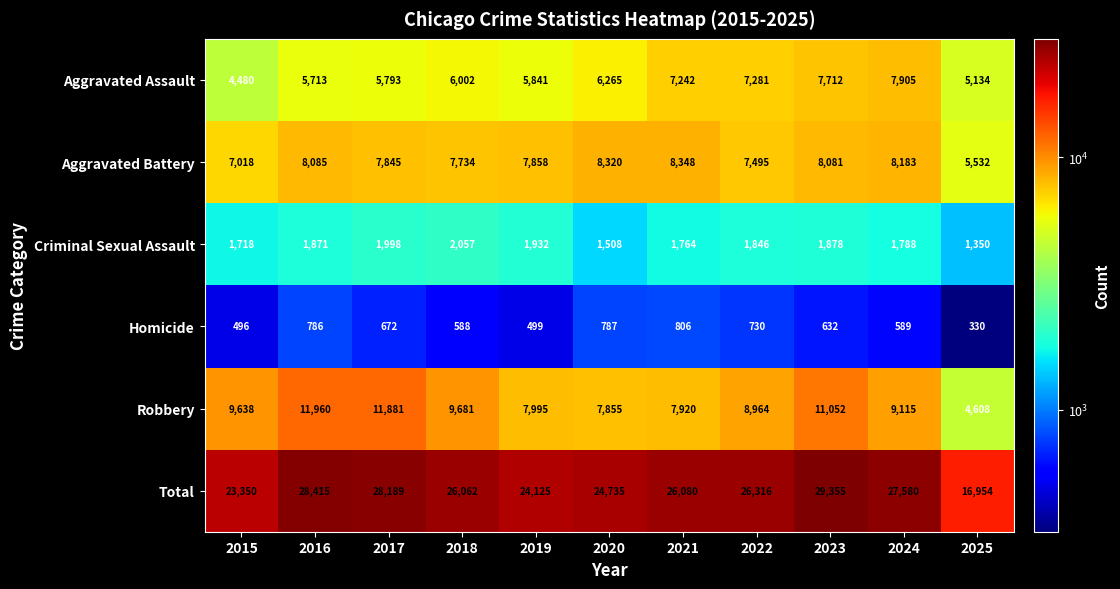

Which series has the largest total across all categories?

Total